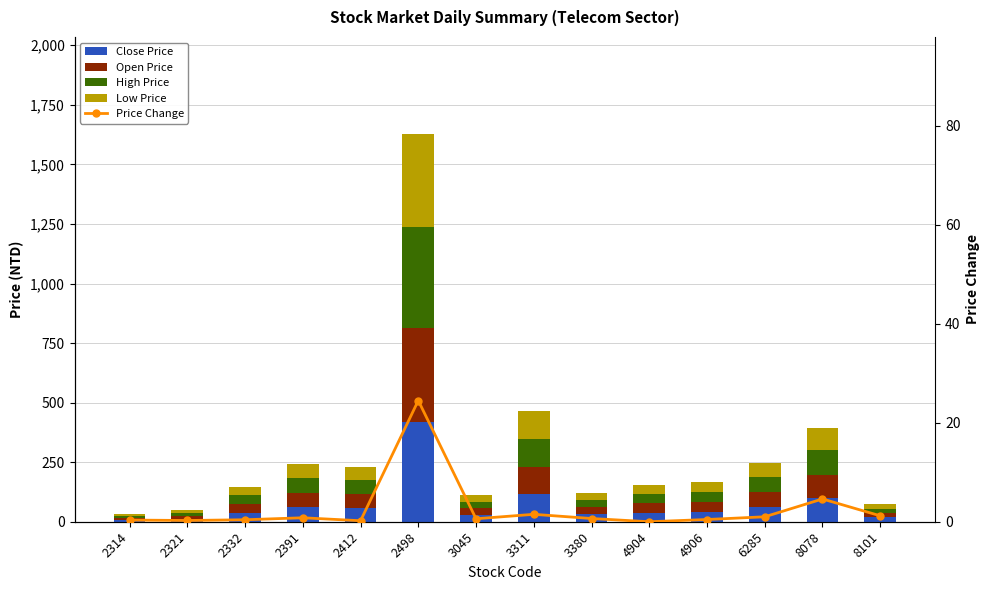

Which series has the largest total across all categories?

High Price